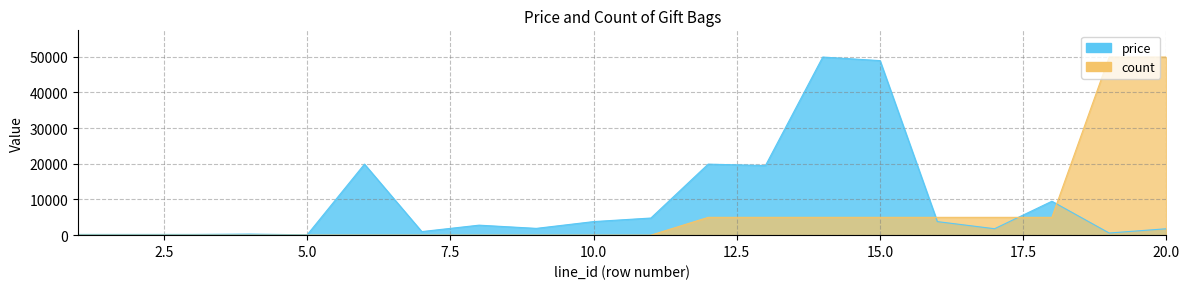

At which category is the sum across all series the highest?

14